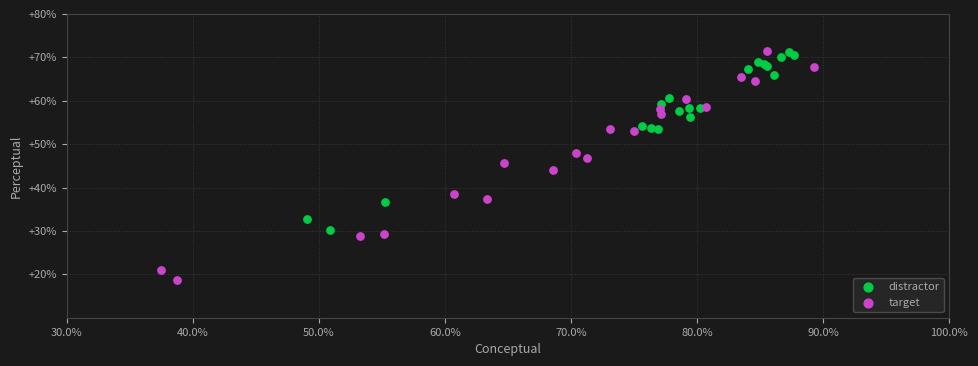

Which series reaches the minimum Y coordinate?

target